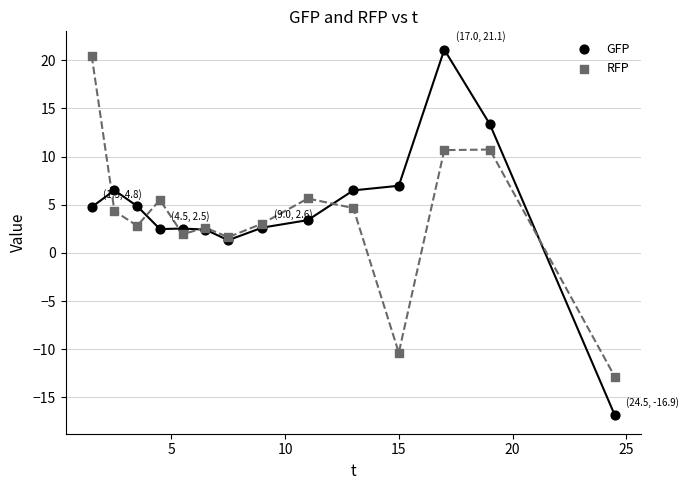

What is the X range (max minus min) for the scatter plot?

23.0